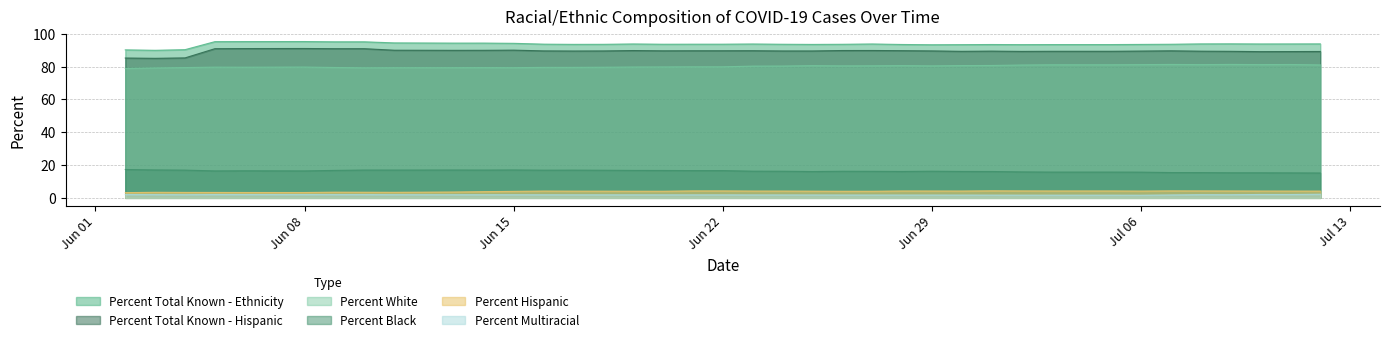

What is the minimum value for Percent Total Known - Ethnicity?

90.0